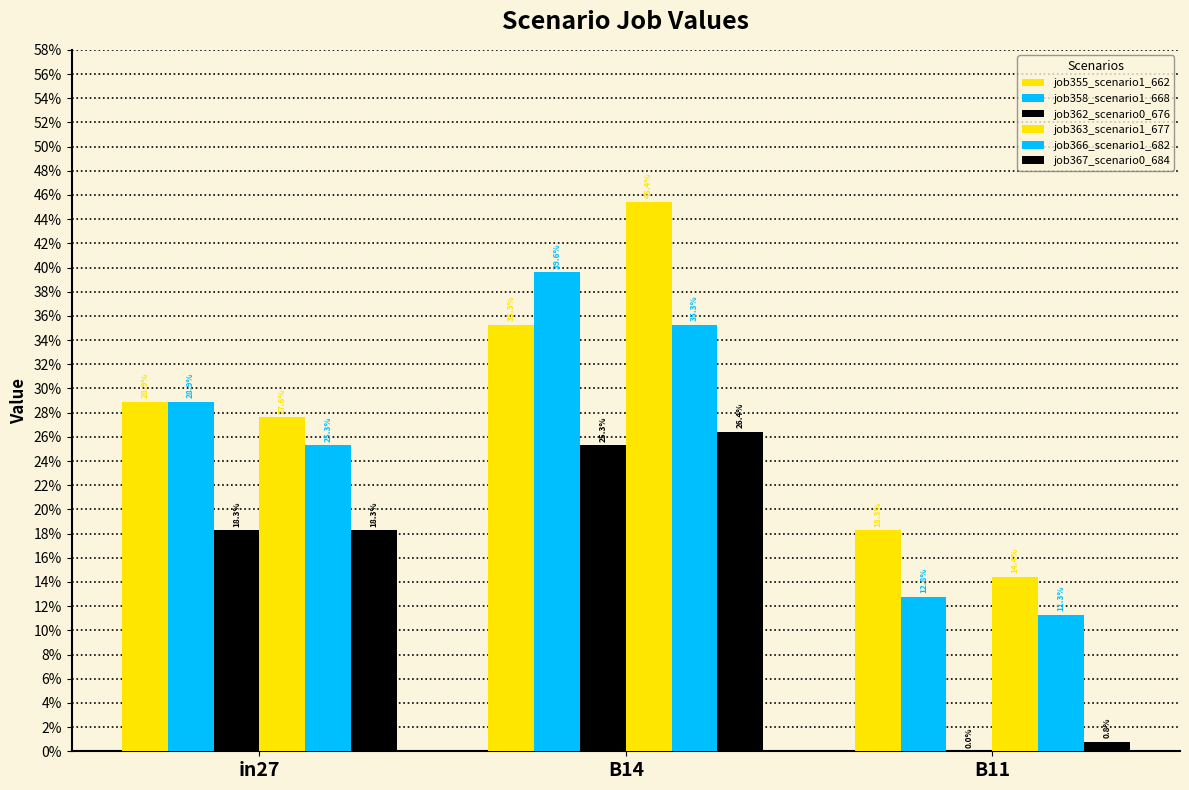

True or false: job362_scenario0_676 has a value of 0.4 at B14.

False